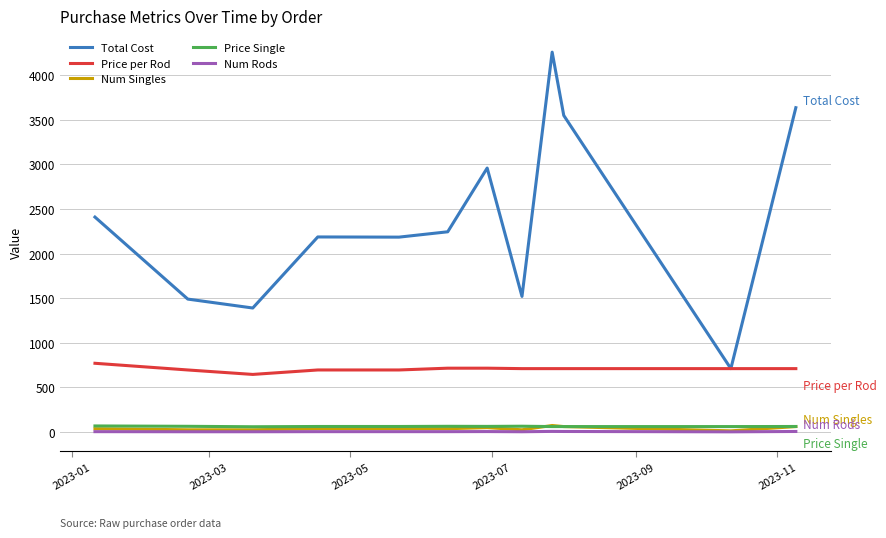

Which series has the largest range (max minus min)?

Total Cost